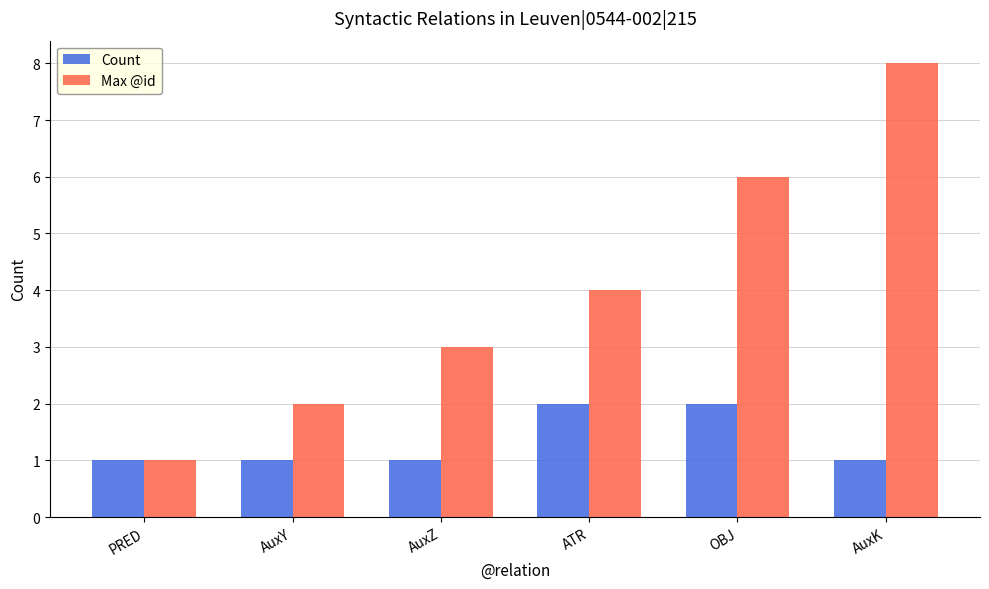

At which category is the sum across all series the highest?

AuxK